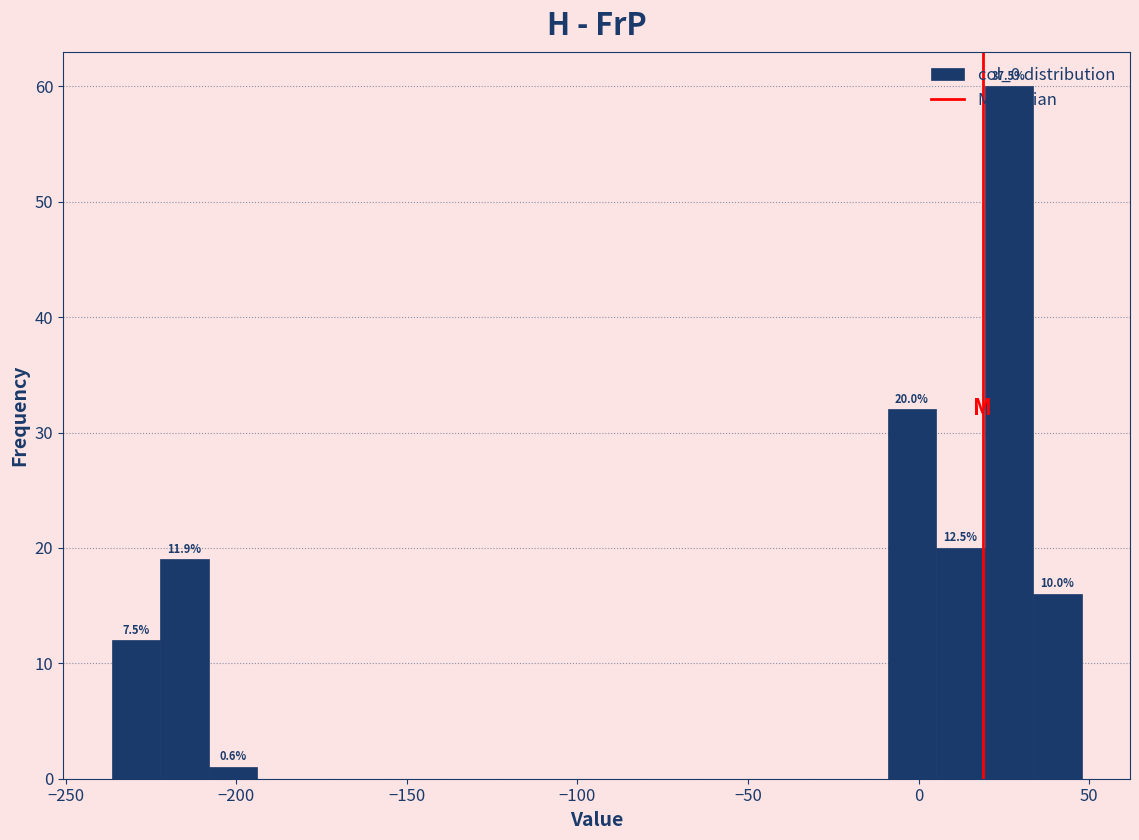

Read against the x-axis, roughly where is the centre of the tallest bar?

25